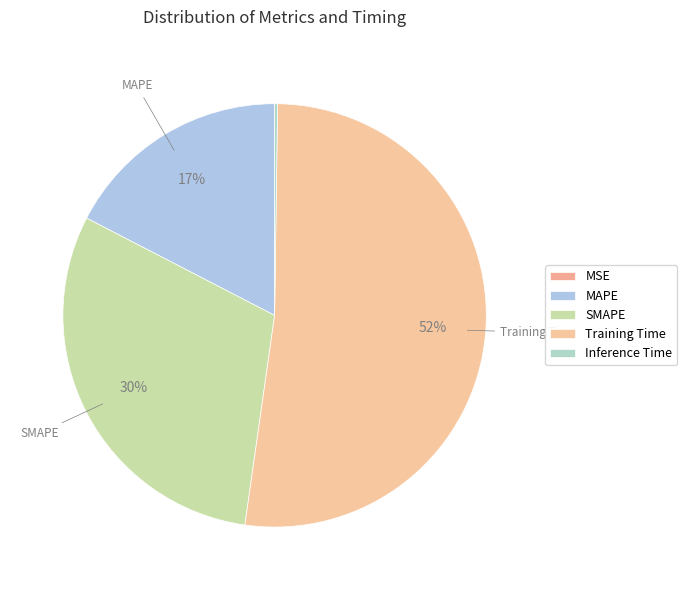

To the nearest percent, what is the average slice percentage?

20%